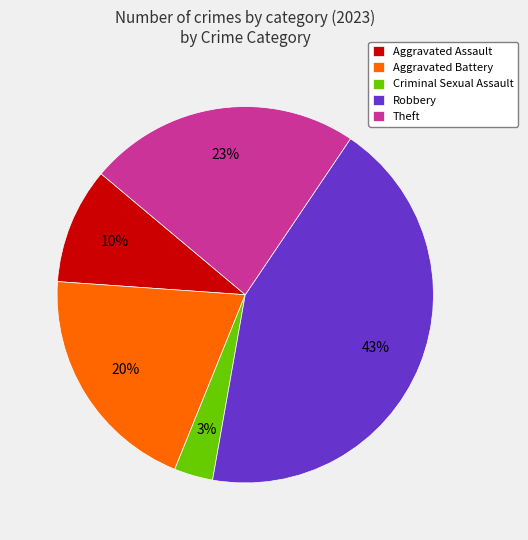

Does Robbery represent more than half of the total?

No